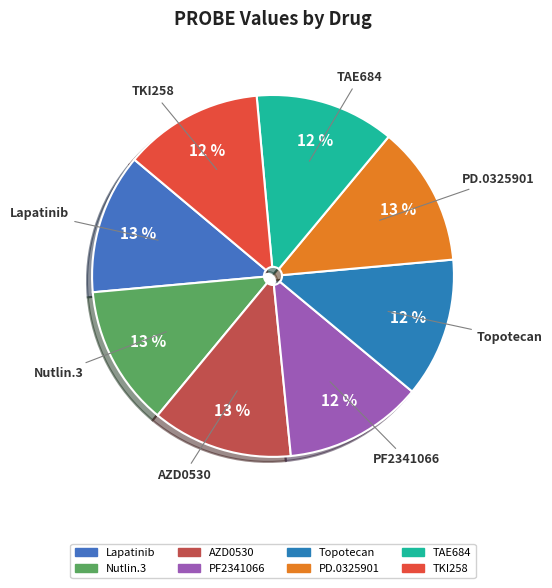

Is the sum of Lapatinib and AZD0530 greater than half?

No